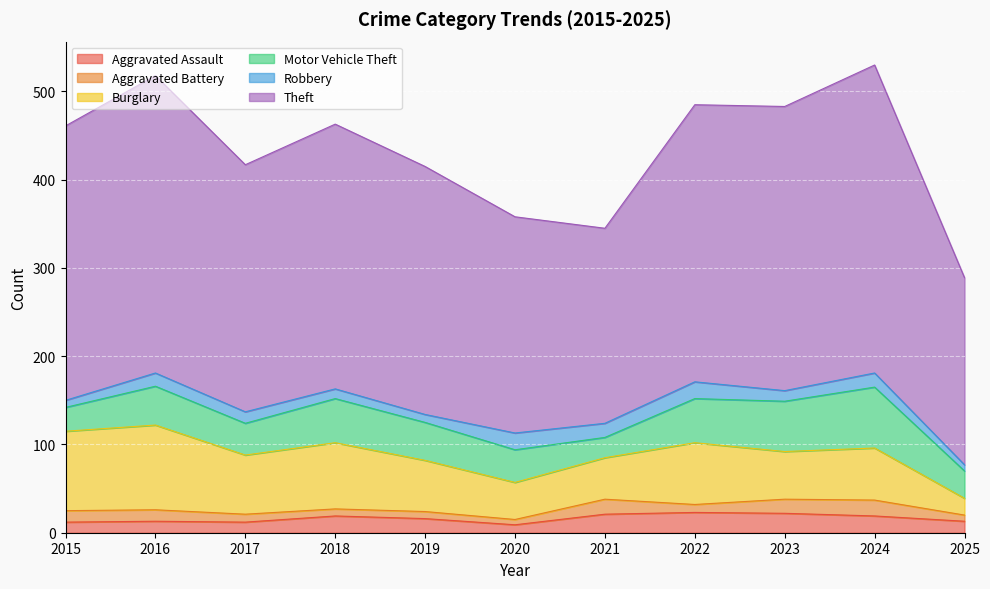

At how many categories does at least one series exceed 303?

5